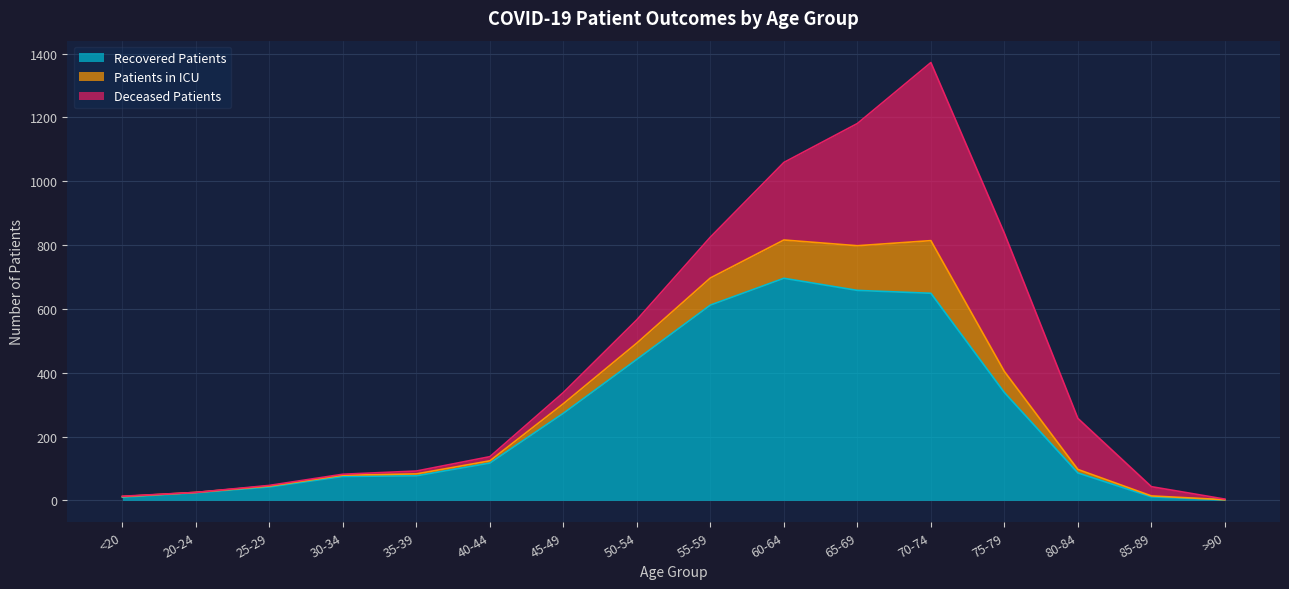

What is the highest value of the recovered_patients series?

696